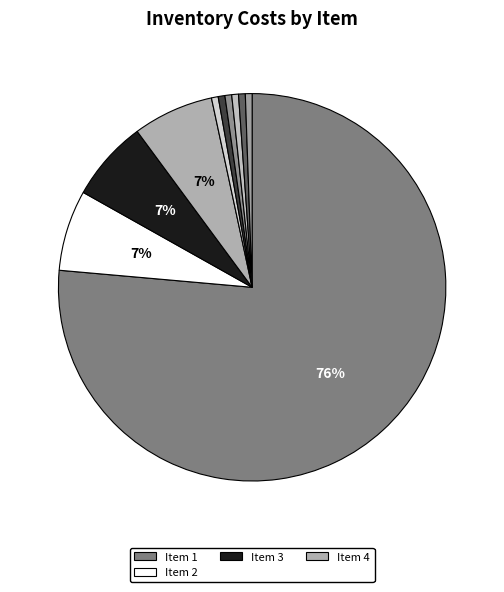

Which slice represents more than half of the pie?

1